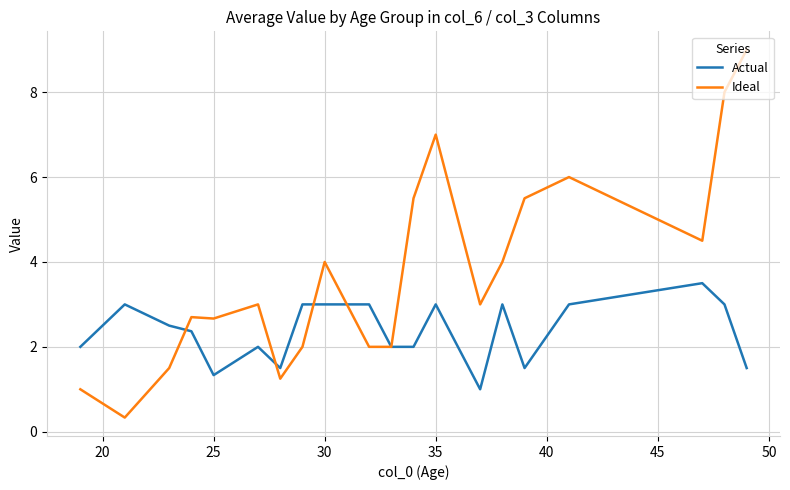

Which series has the widest spread of values?

Ideal